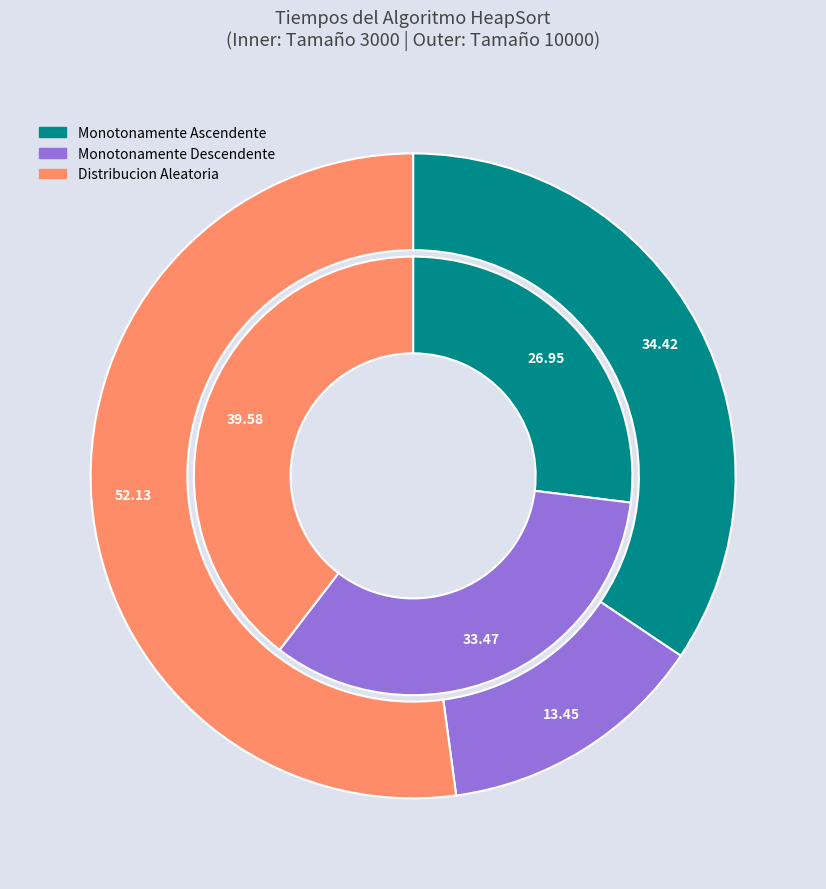

Count the number of slices in the pie.

3